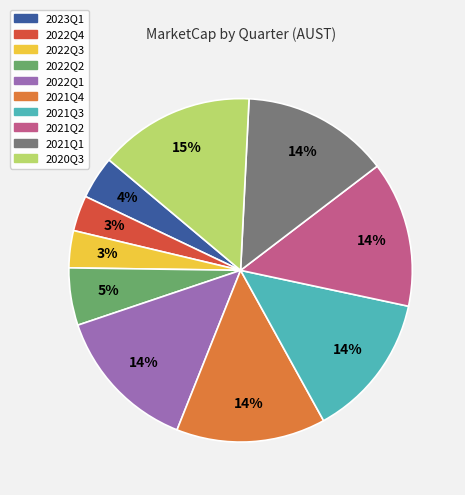

Does any single category account for the majority?

No